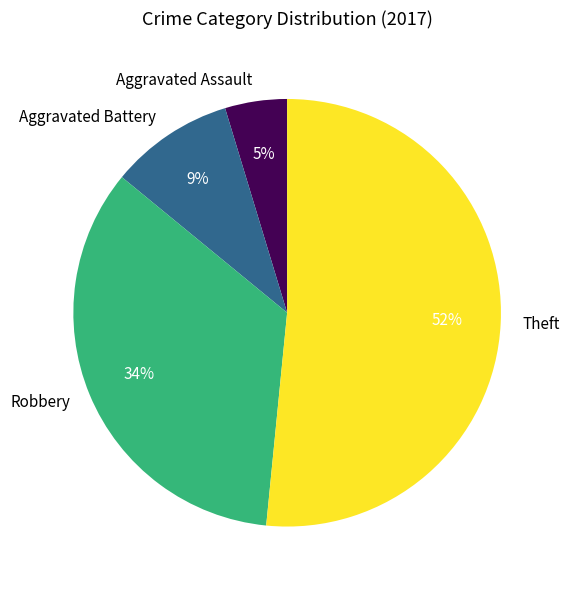

Rank the categories by value from highest to lowest.

Theft, Robbery, Aggravated Battery, Aggravated Assault